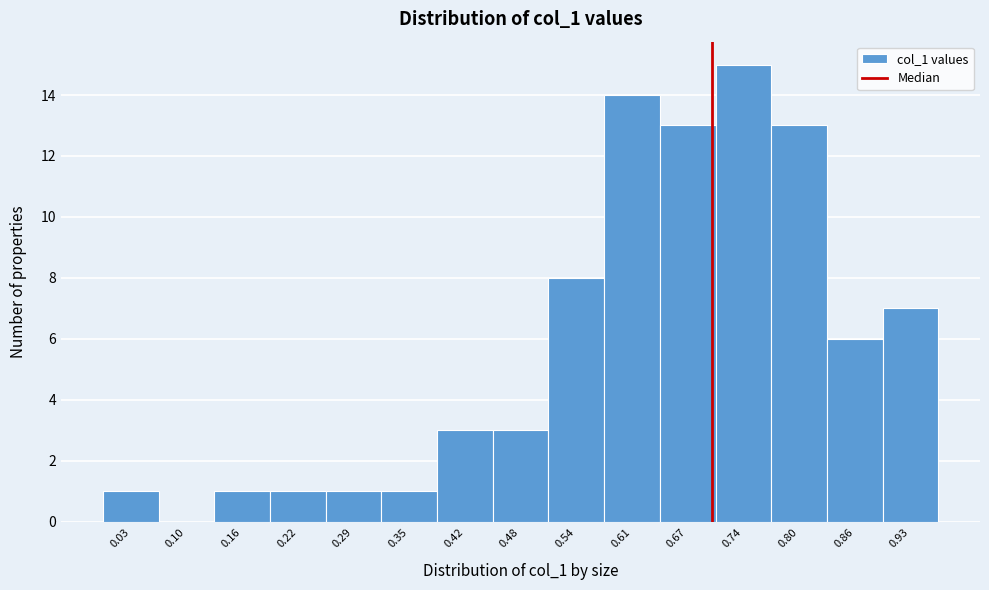

Which range on the x-axis has the tallest bar?

0.704 to 0.768